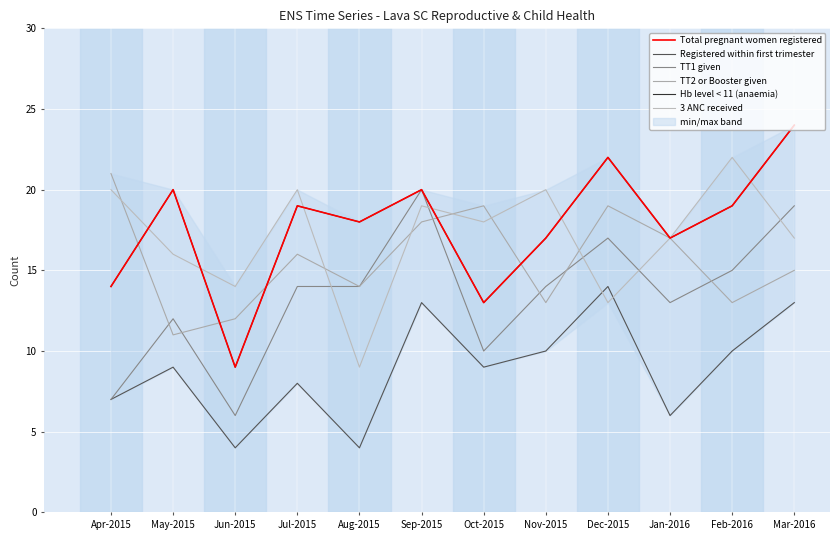

True or false: Hb level < 11 (anaemia) and TT1 given cross at least once.

False